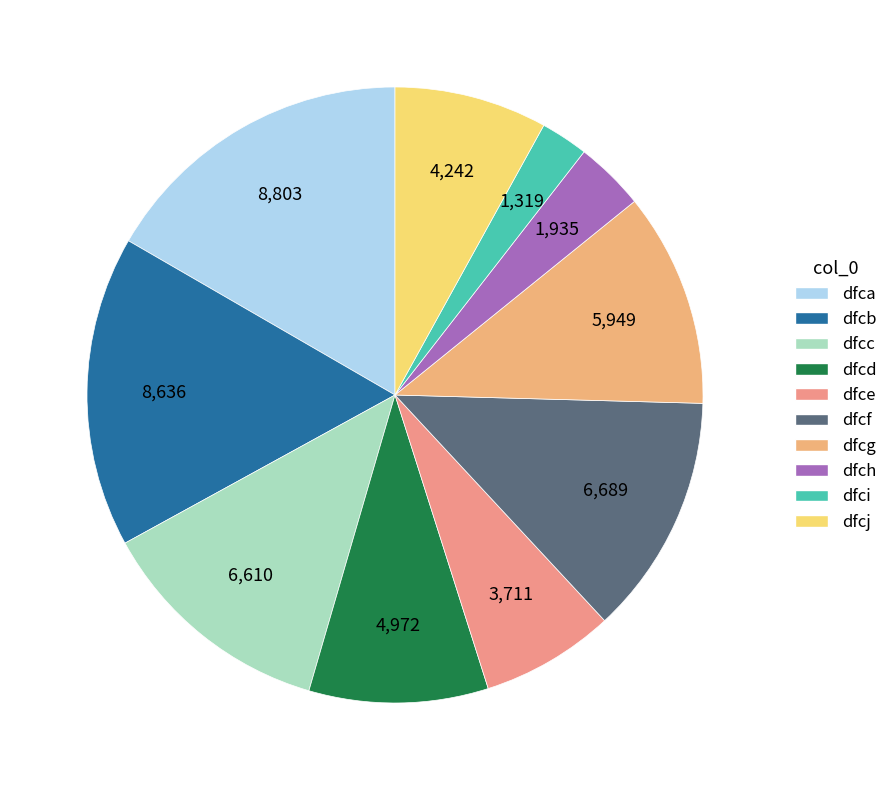

Does any single category account for the majority?

No